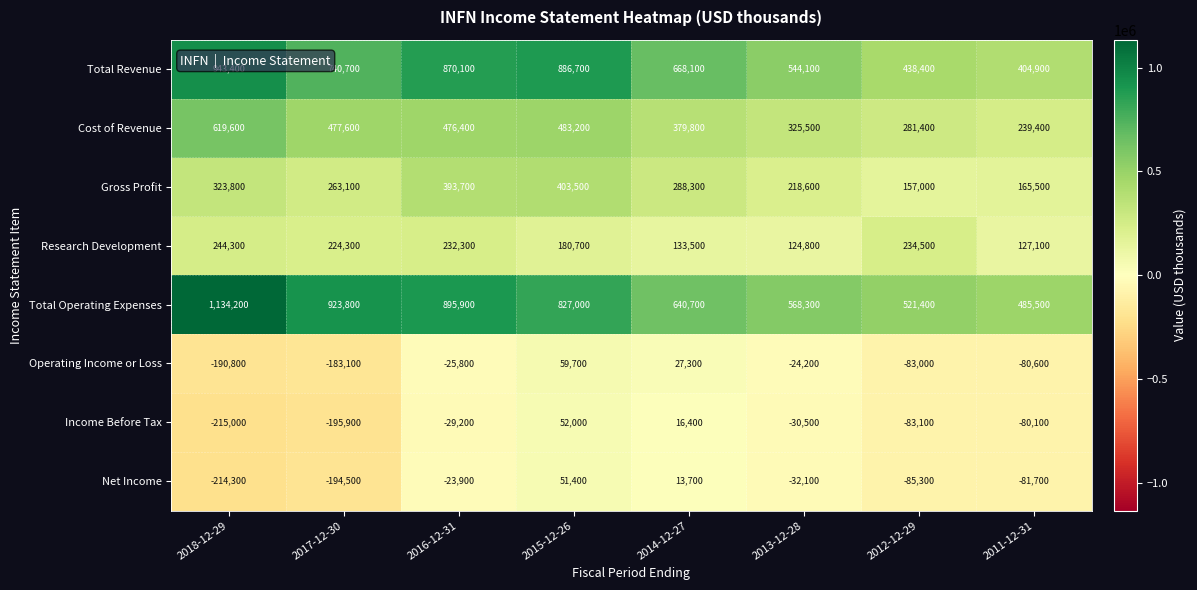

At which category is the sum across all series the highest?

2015-12-26